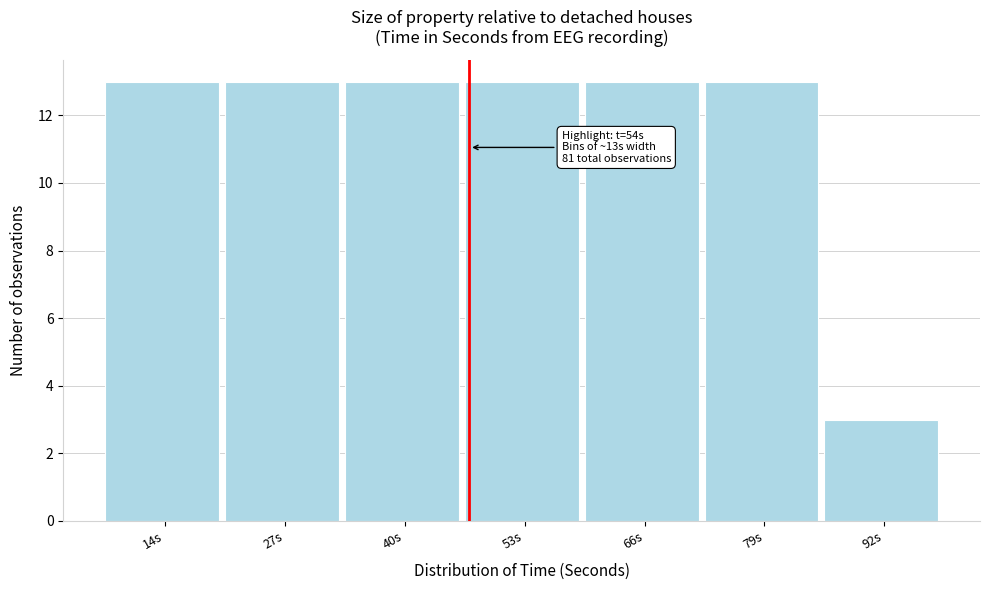

Reading left to right, what are all the values shown in this chart?

14s=13	27s=13	40s=13	53s=13	66s=13	79s=13	92s=3